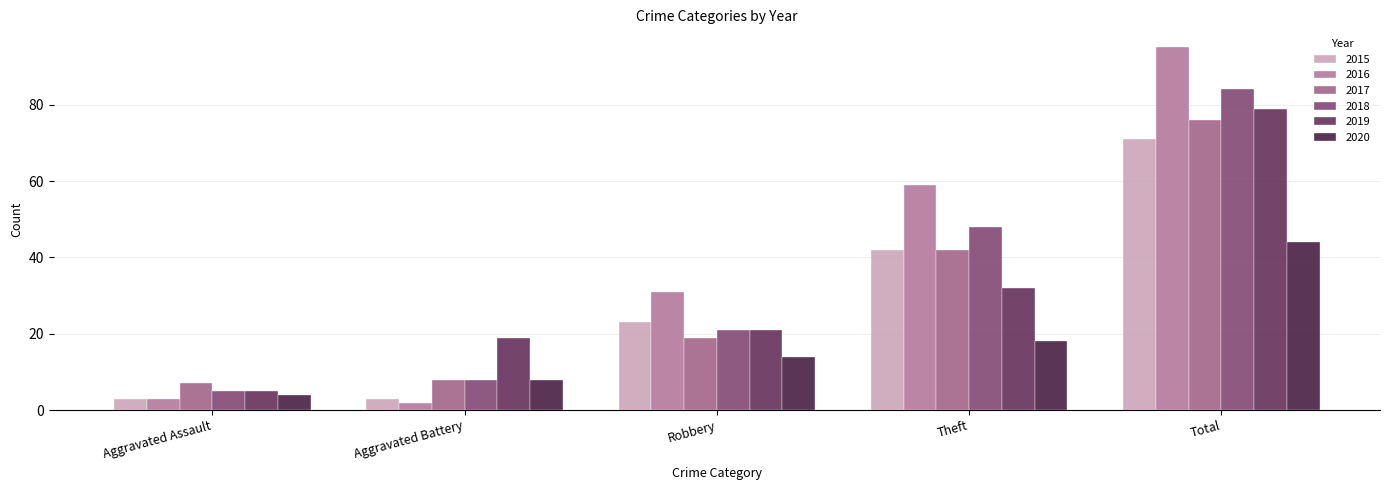

The 2020 series shows 23 at Robbery. True or false?

False